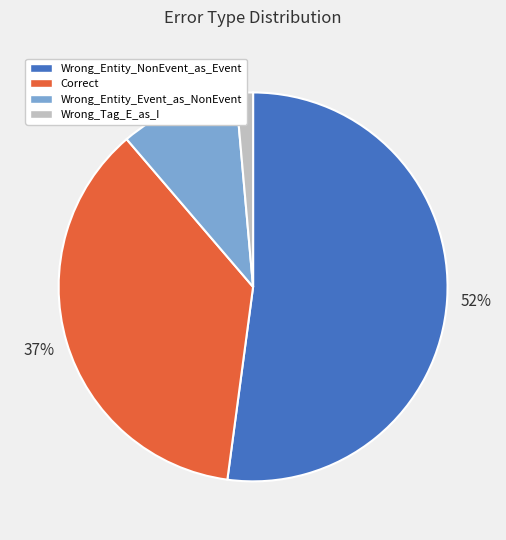

To the nearest percent, what is the average slice percentage?

25%